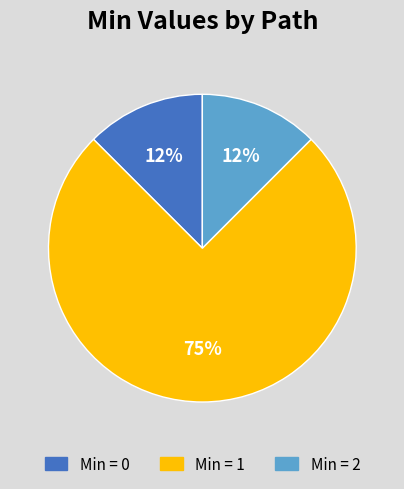

To the nearest percent, what is the average slice percentage?

33%